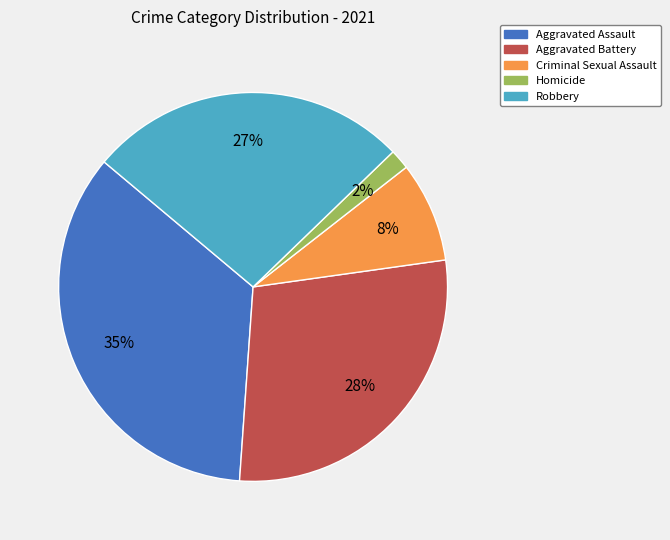

To the nearest percent, what is the difference between the largest and smallest slice percentages?

33%